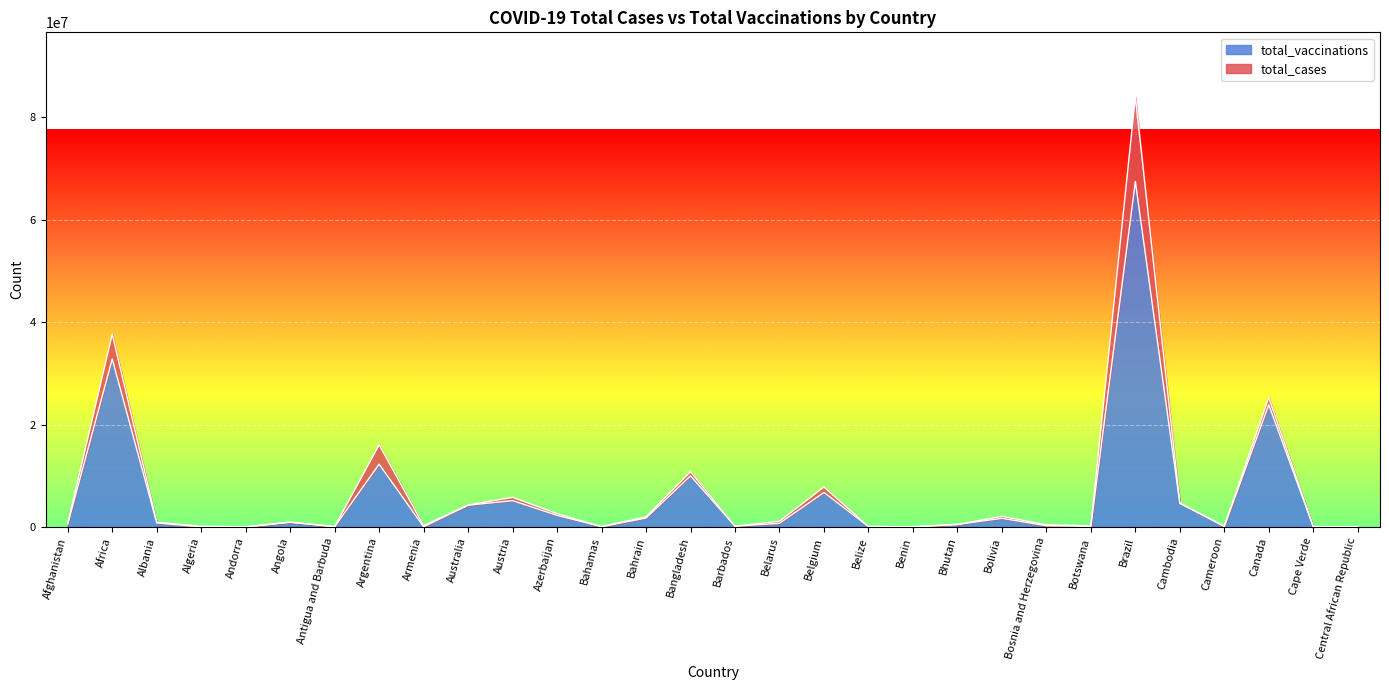

Reading left to right, what are all the values shown in this chart?

Afghanistan=600152	Africa=32805441	Albania=776461	Algeria=0	Andorra=0	Angola=909215	Antigua and Barbuda=48347	Argentina=12257297	Armenia=26562	Australia=4243600	Austria=5132295	Azerbaijan=2253216	Bahamas=55037	Bahrain=1732728	Bangladesh=9979415	Barbados=138798	Belarus=710922	Belgium=6732836	Belize=75243	Benin=12934	Bhutan=482716	Bolivia=1681883	Bosnia and Herzegovina=232706	Botswana=142864	Brazil=67482730	Cambodia=4613562	Cameroon=75215	Canada=23862352	Cape Verde=24382	Central African Republic=18408